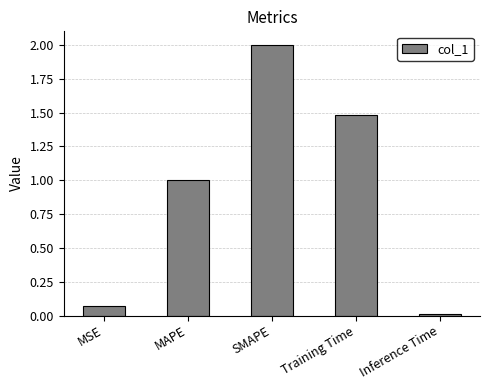

Are the bars horizontal?

No